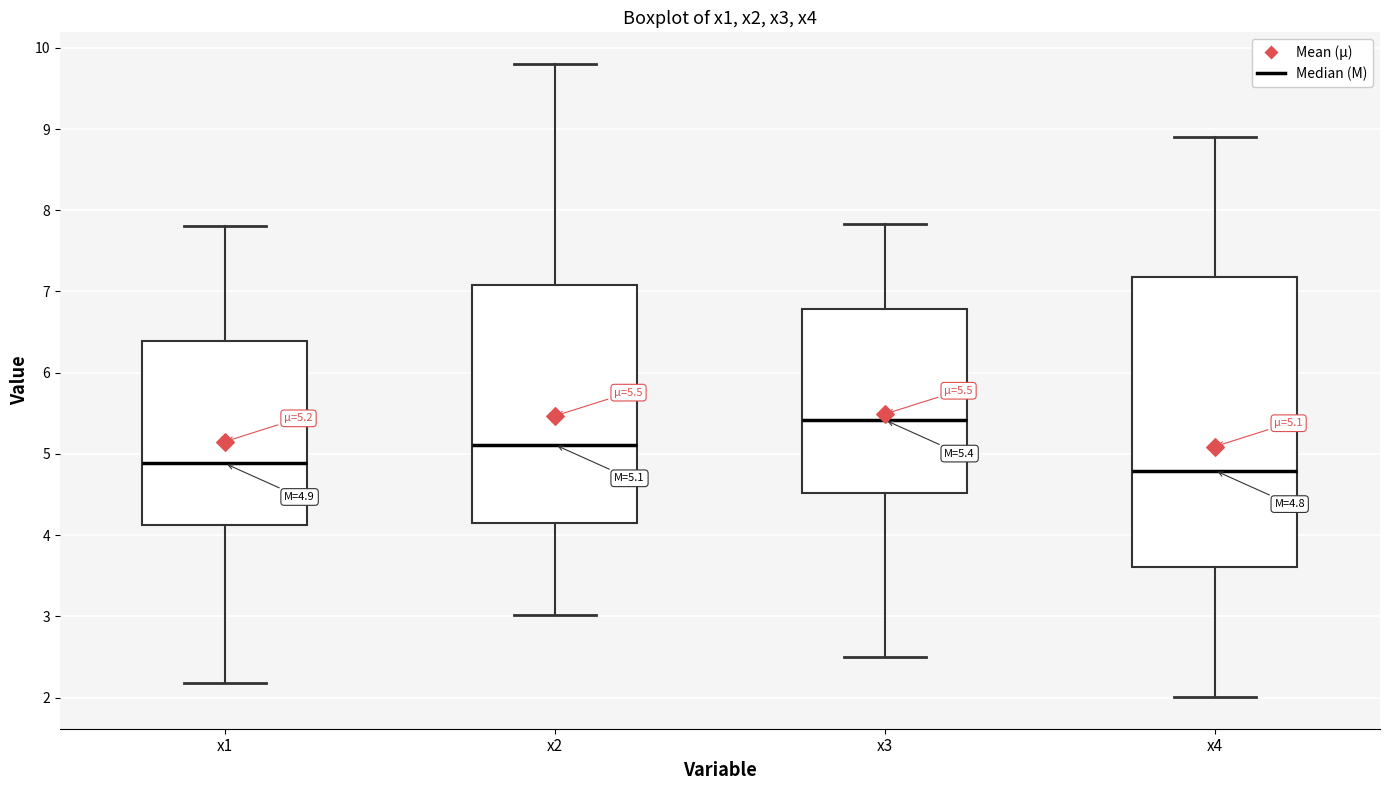

Which box is the tallest, from its lower edge to its upper edge?

x4